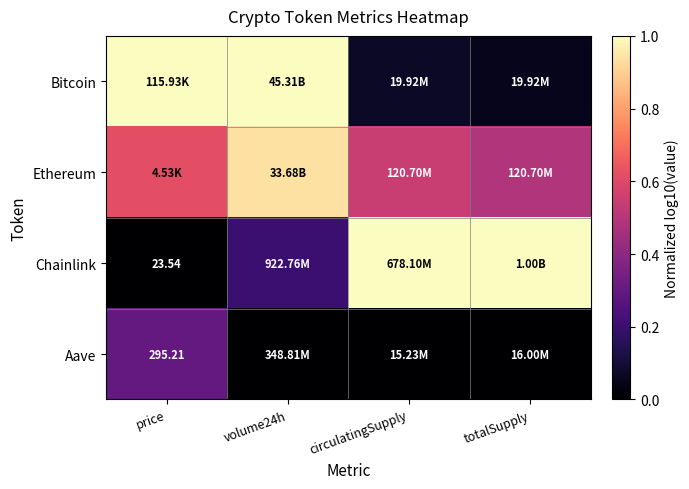

Which category has the lowest value across all series?

price